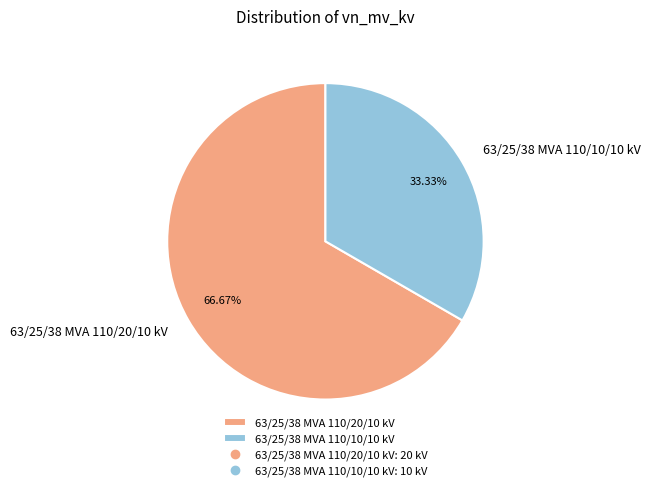

What percentage is the 63/25/38 MVA 110/20/10 kV slice, to the nearest percent?

67%